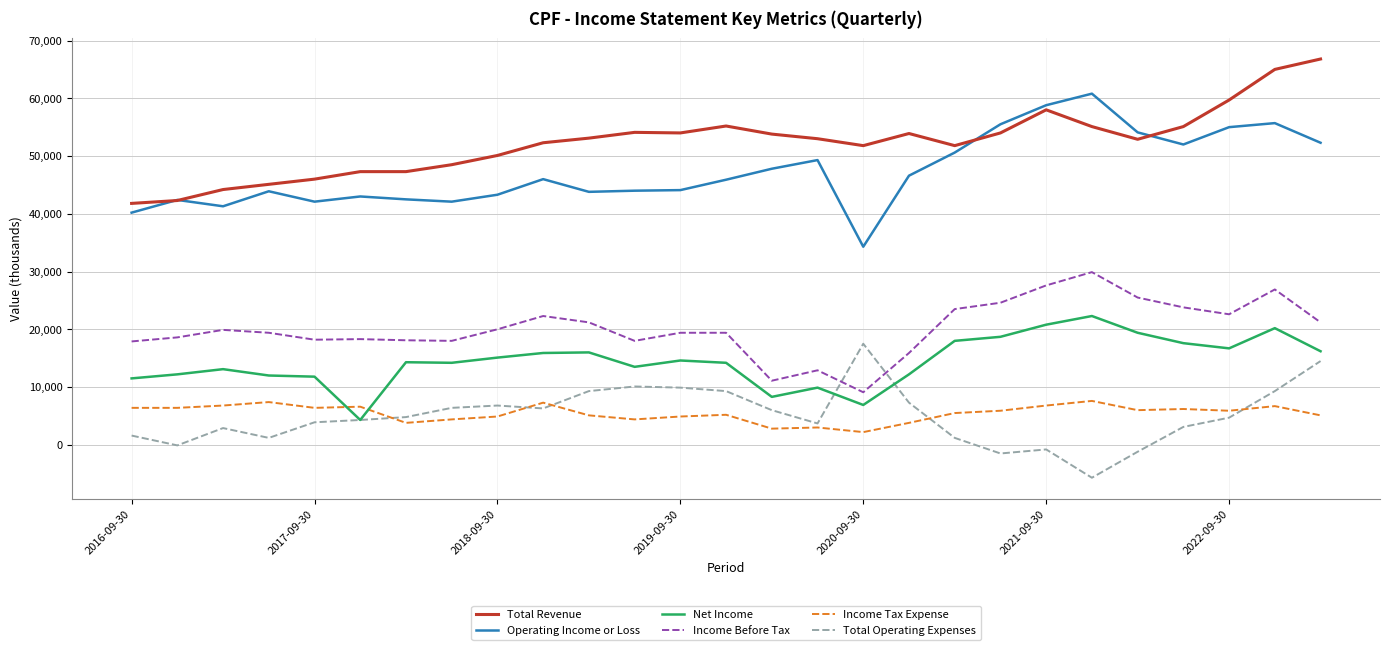

True or false: Operating Income or Loss and Income Before Tax intersect in this chart.

False